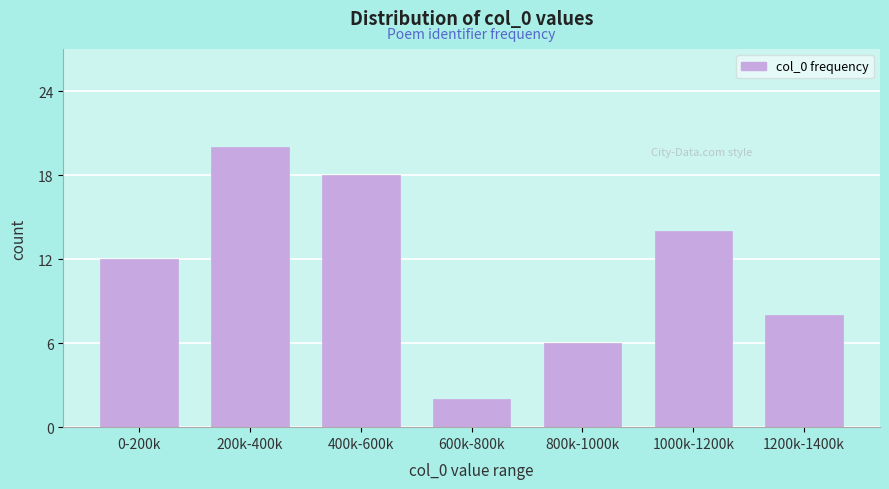

Reading left to right, list all the values displayed in this chart.

12	20	18	2	6	14	8